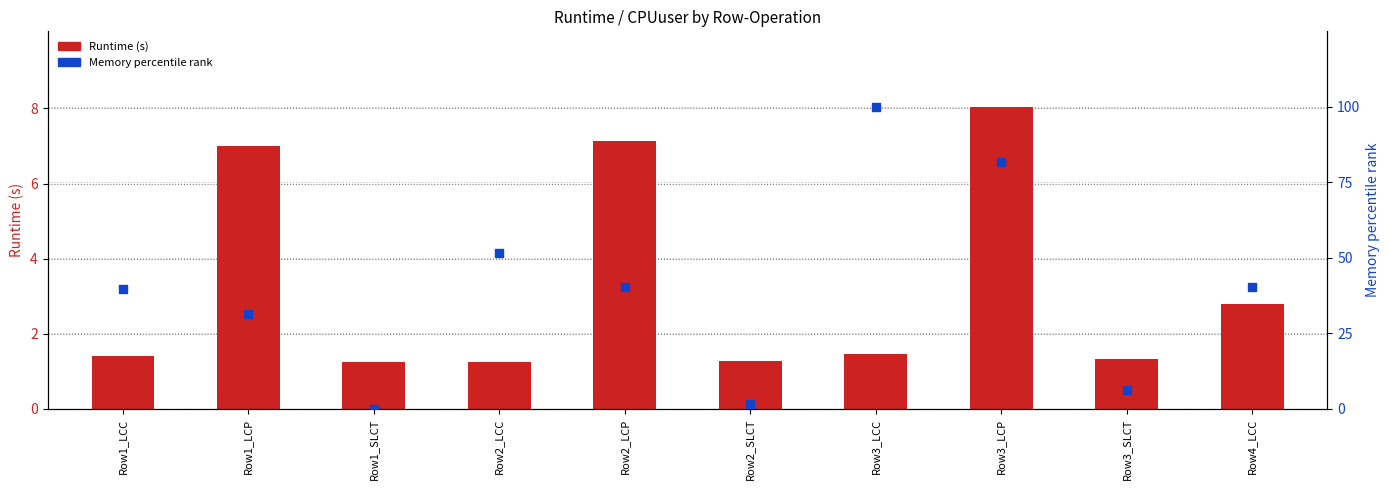

Which series contains the highest Y value?

Memory % rank